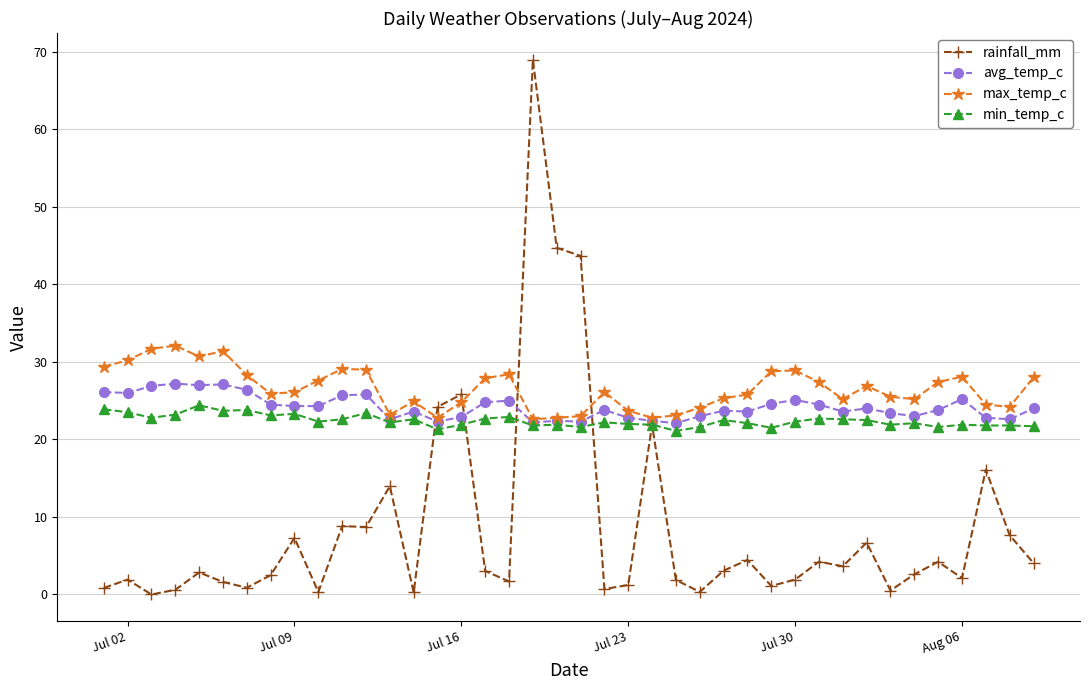

Is this an area chart (filled region under the line)?

No